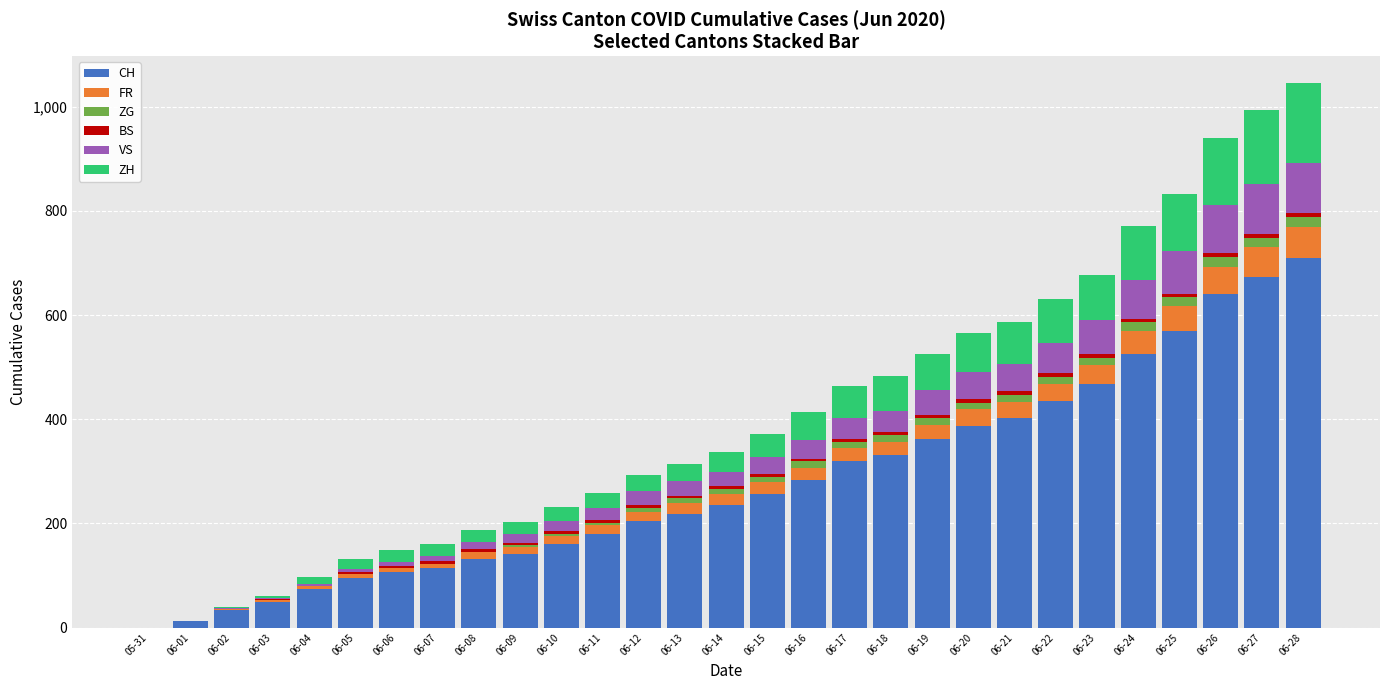

What is the sum of all CH values?

8125